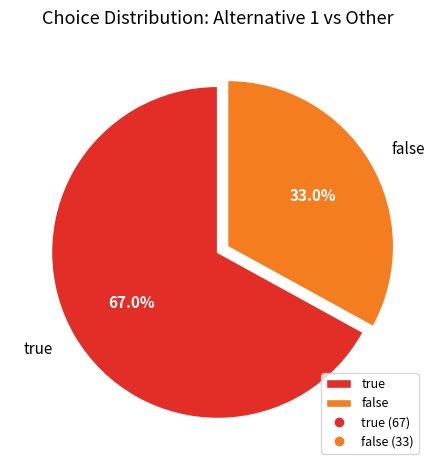

What is the majority slice?

true